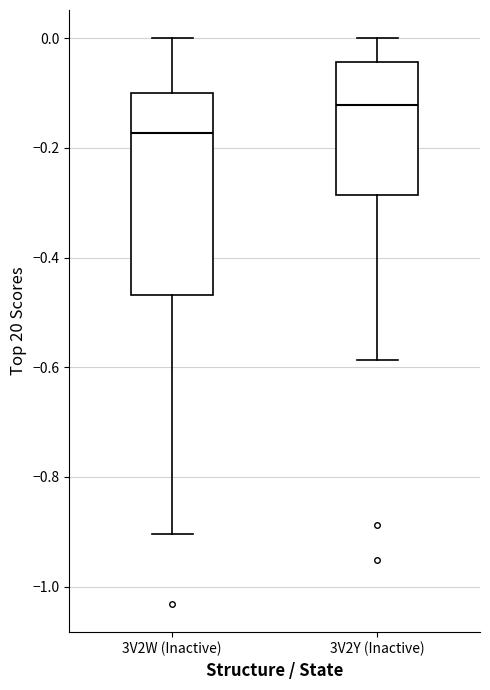

Which box has the highest median line?

3V2Y (Inactive)